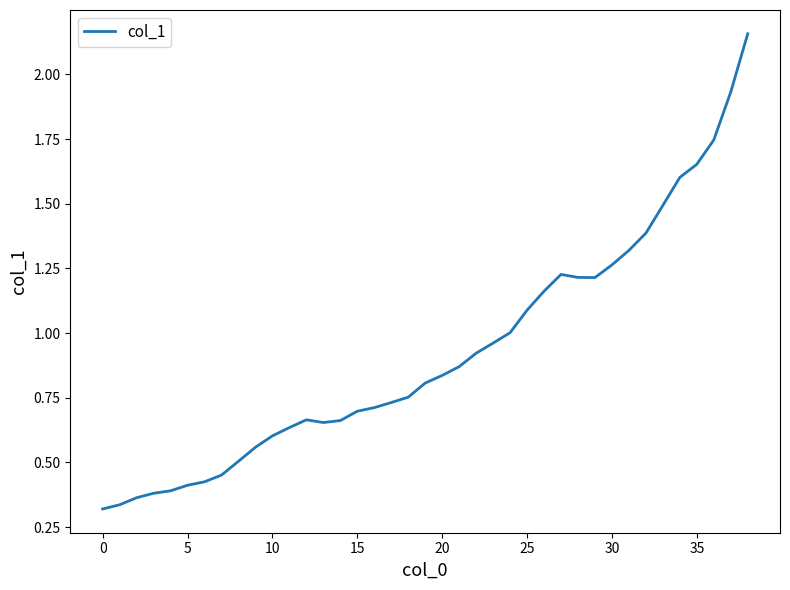

What is the difference between the maximum and minimum values?

1.8